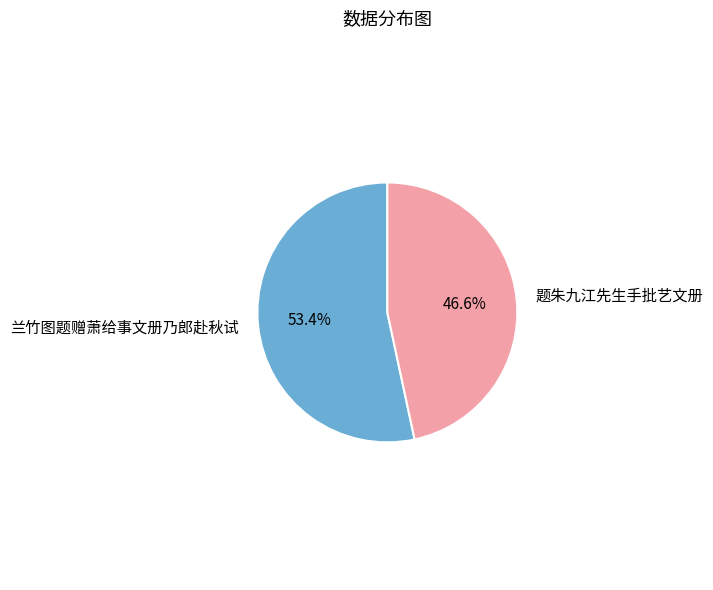

Is there a majority slice in this chart?

Yes